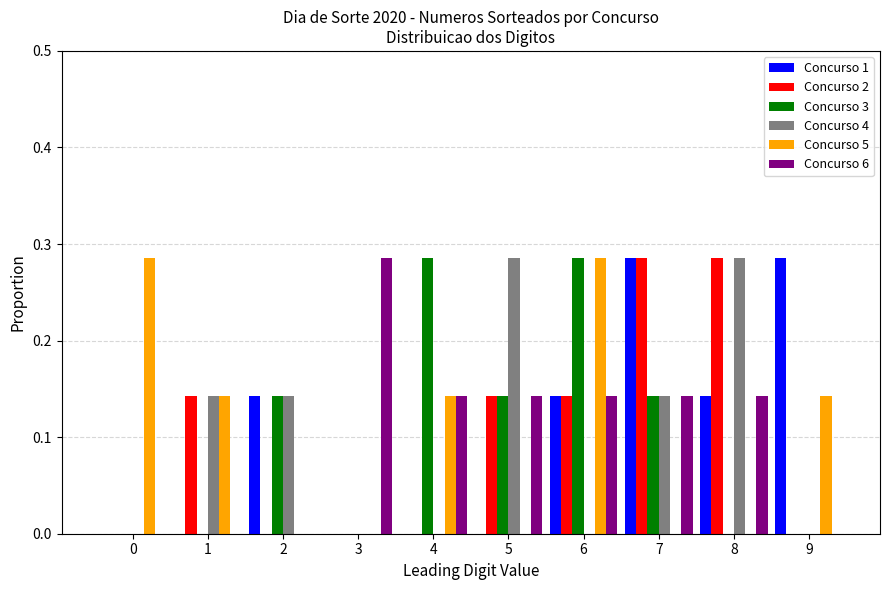

Is the value of Concurso 6 at 7 greater than the value of Concurso 1 at 5?

Yes